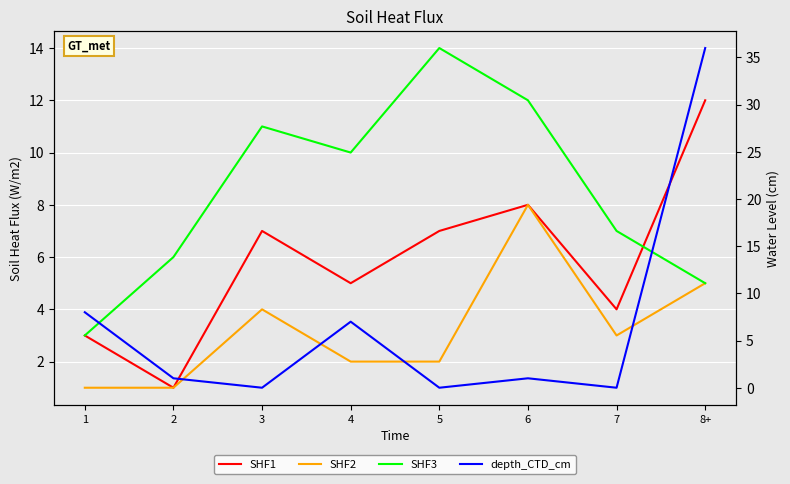

True or false: SHF1 has a value of 8 at 6.

True